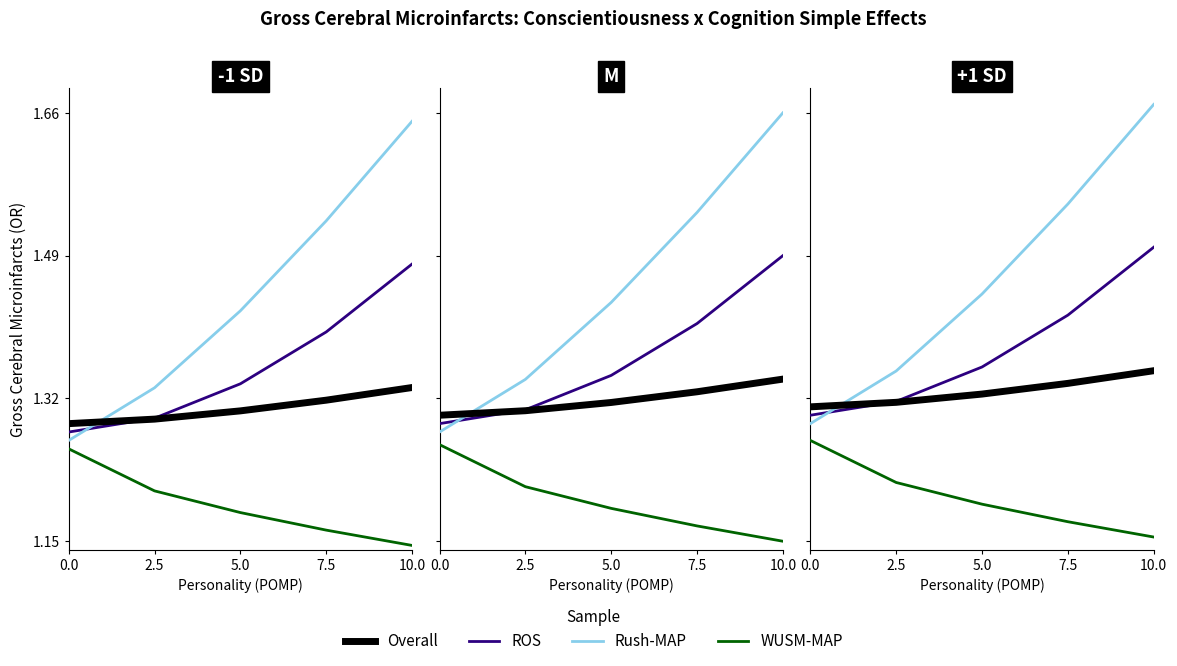

What is the total value across all series at 10.0?

5.7